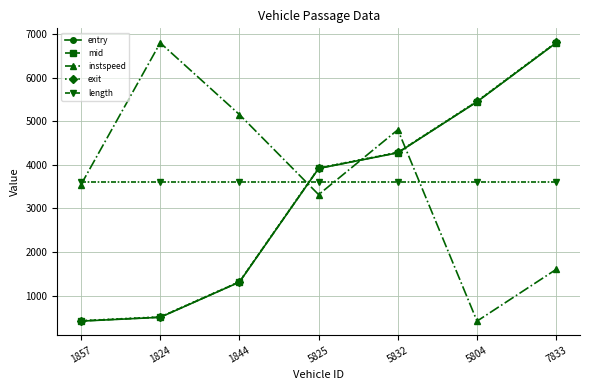

Reading left to right, what are all the values shown in this chart?

entry: 1857=411.5	1824=499.3	1844=1308.1	5825=3919.2	5832=4279.3	5804=5451.4	7833=6805.7
mid: 1857=415.3	1824=503.0	1844=1311.5	5825=3923.3	5832=4283.1	5804=5456.3	7833=6810.4
instspeed: 1857=3548.8	1824=6805.7	1844=5157.5	5825=3317.8	5832=4808.0	5804=411.5	7833=1601.1
exit: 1857=422.2	1824=508.6	1844=1317.6	5825=3930.5	5832=4289.3	5804=5465.0	7833=6818.5
length: 1857=3608.6	1824=3608.6	1844=3608.6	5825=3608.6	5832=3608.6	5804=3608.6	7833=3608.6